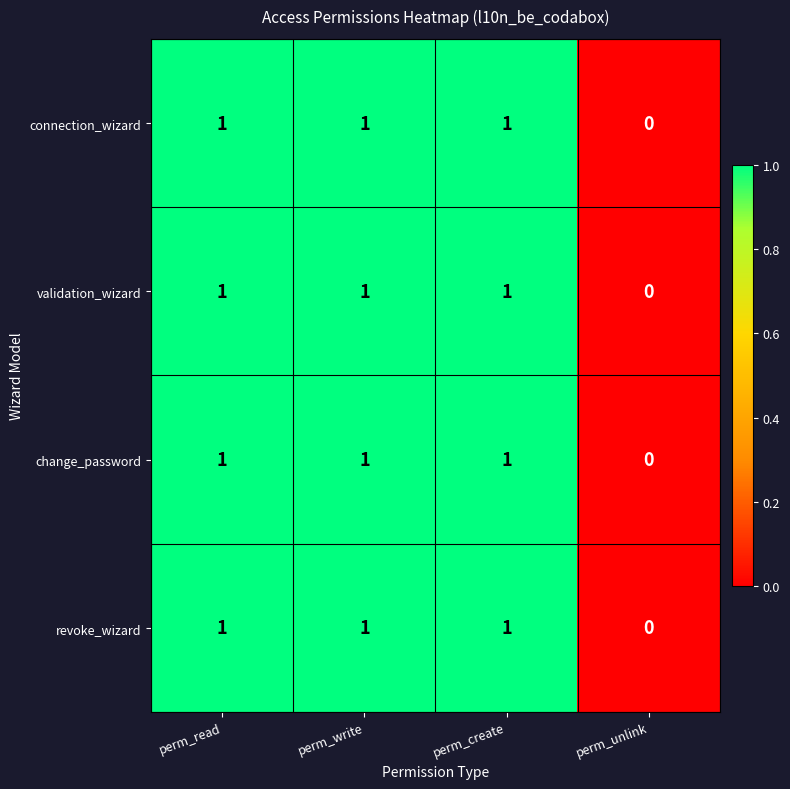

How many validation_wizard values are between 1 and 2?

3